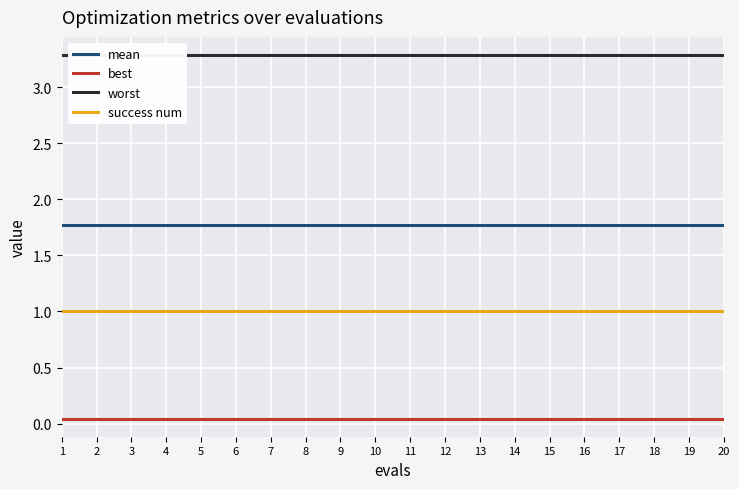

How many lines are shown in the chart?

4